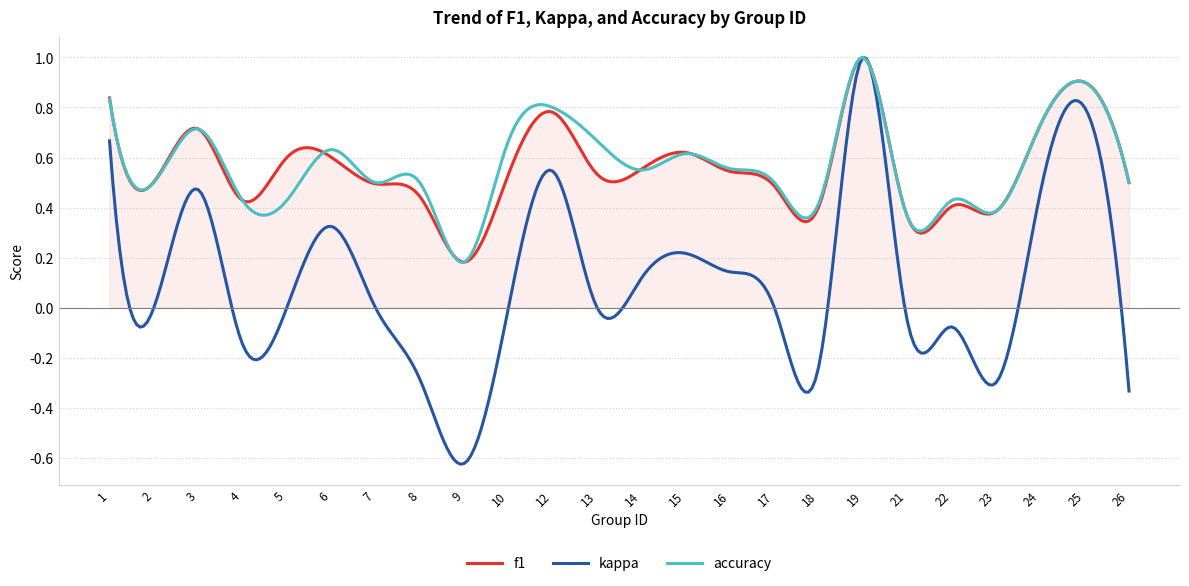

What is the difference between the maximum and second lowest values in the kappa series?

1.6